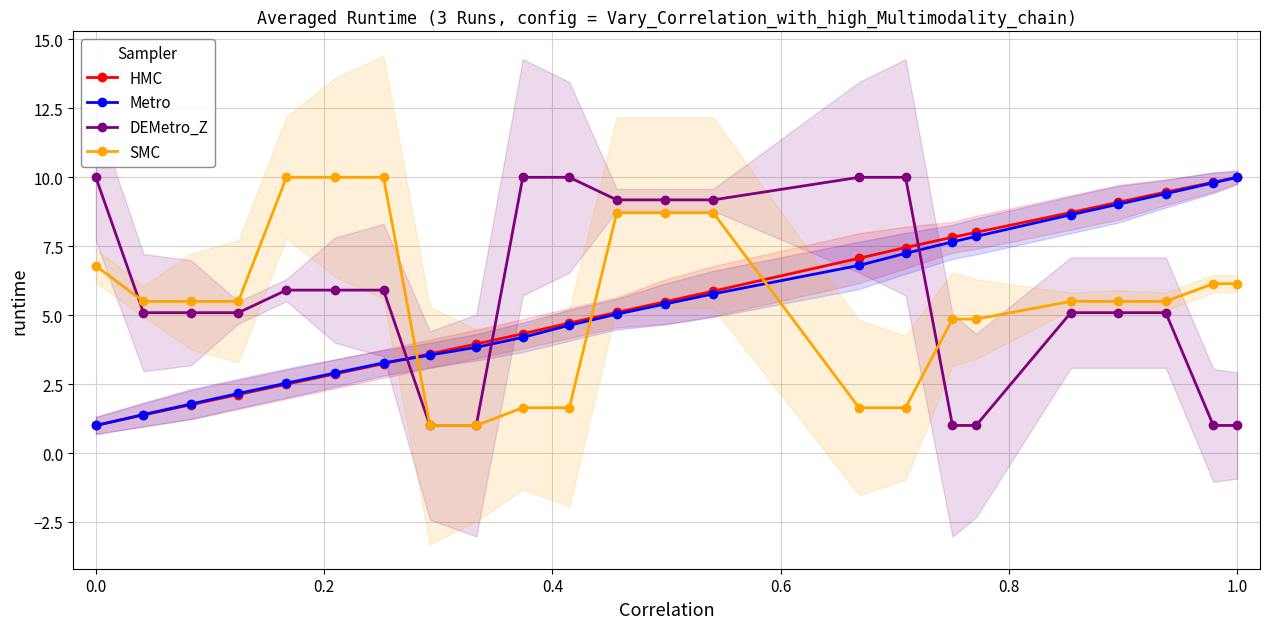

True or false: DEMetro_Z has more than 1 interior local peaks.

False